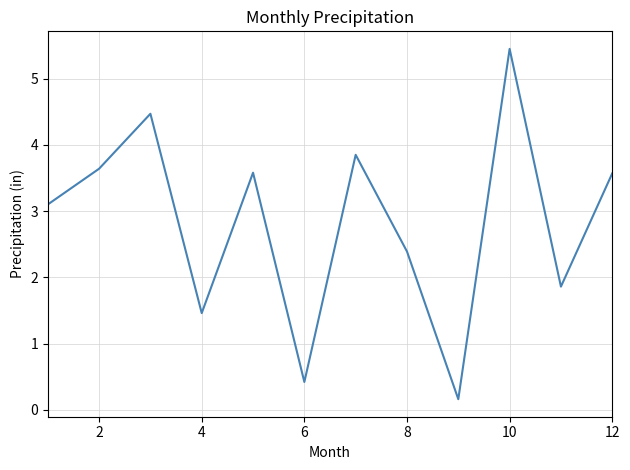

What is the difference between the maximum and minimum values?

5.3